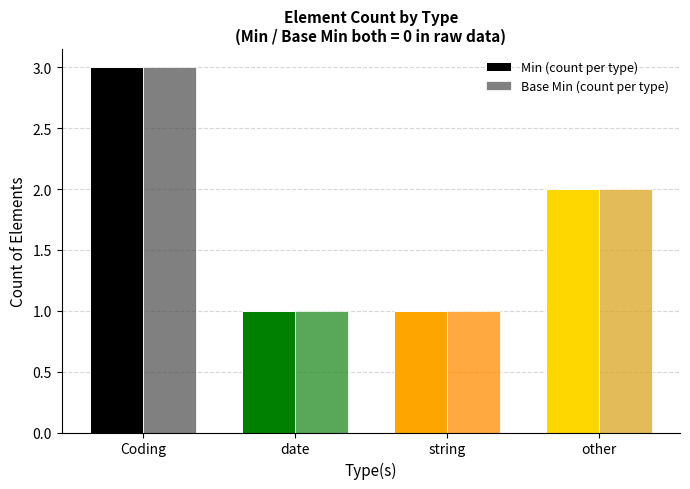

Reading left to right, list all the values displayed in this chart.

Min (count per type): 3	1	1	2
Base Min (count per type): 3	1	1	2